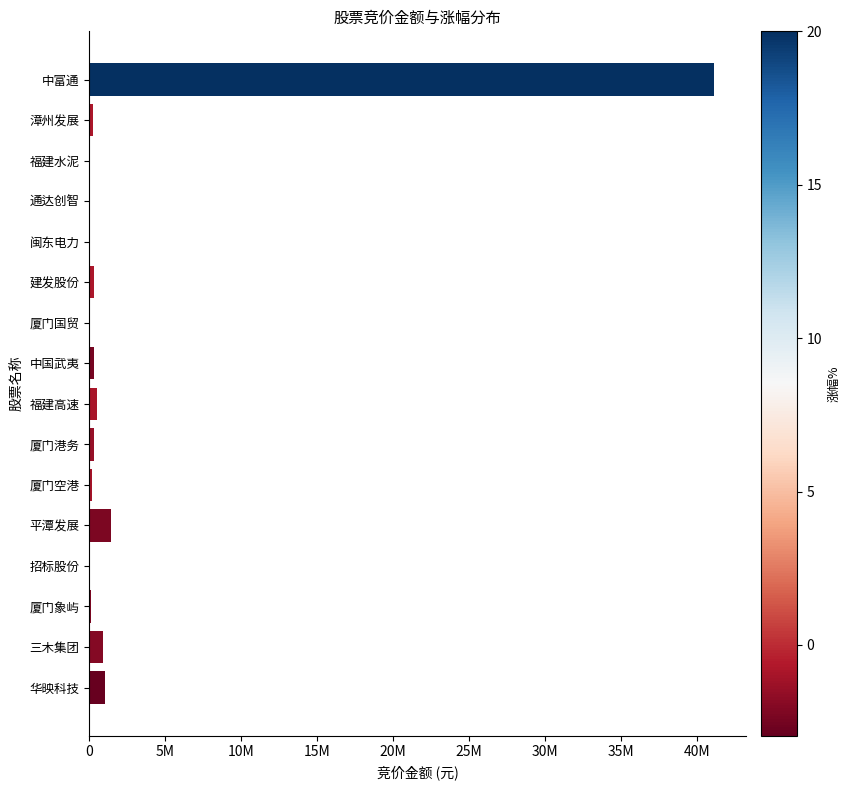

How many categories are shown in the chart?

16